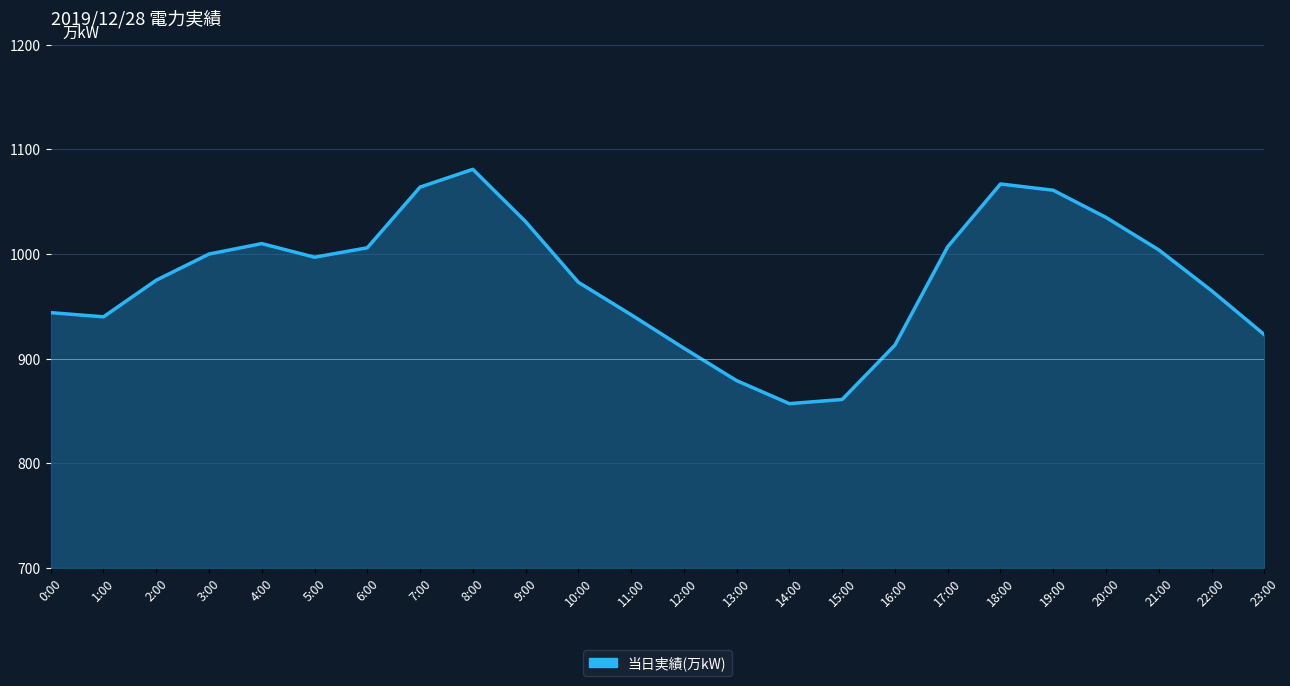

Reading left to right, list all the values displayed in this chart.

0:00=944	1:00=940	2:00=975	3:00=1000	4:00=1010	5:00=997	6:00=1006	7:00=1064	8:00=1081	9:00=1031	10:00=973	11:00=942	12:00=910	13:00=879	14:00=857	15:00=861	16:00=913	17:00=1007	18:00=1067	19:00=1061	20:00=1035	21:00=1004	22:00=965	23:00=923